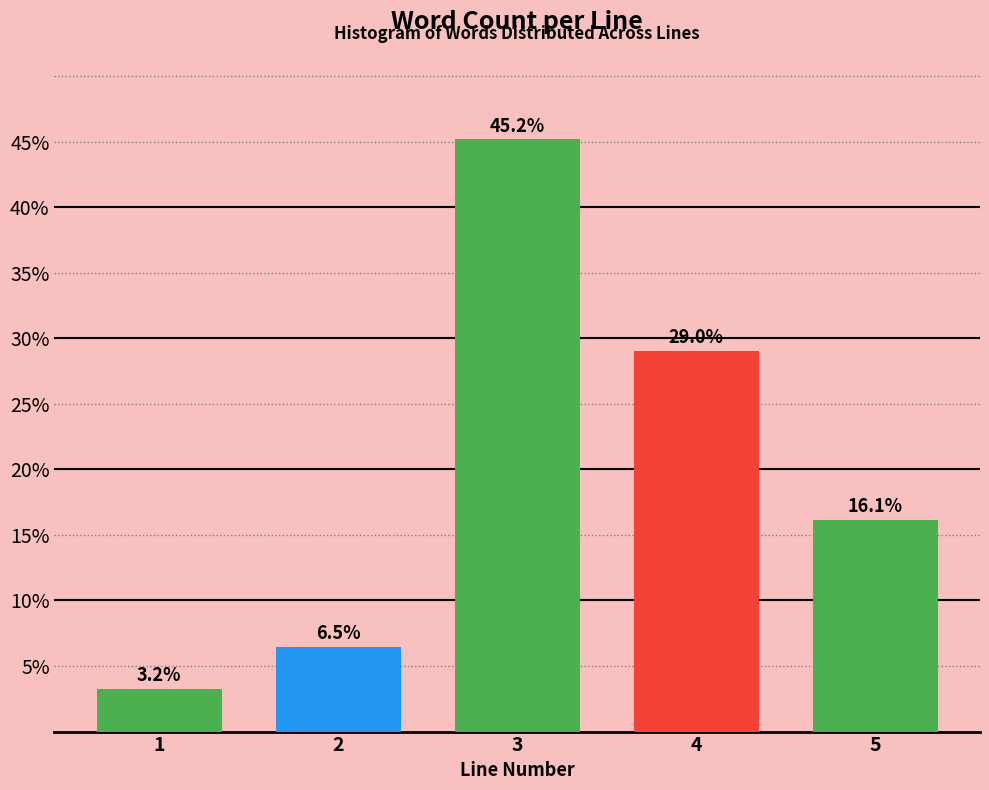

Reading left to right, extract all data points from this chart.

1=3.2	2=6.5	3=45.2	4=29.0	5=16.1